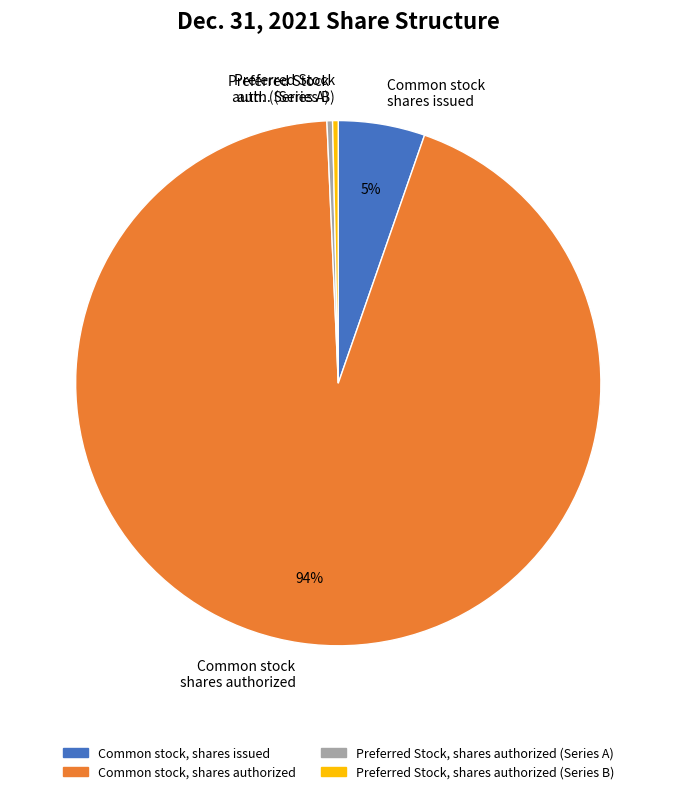

The Preferred Stock auth. (Series A) slice represents 0% of the pie. True or false?

True